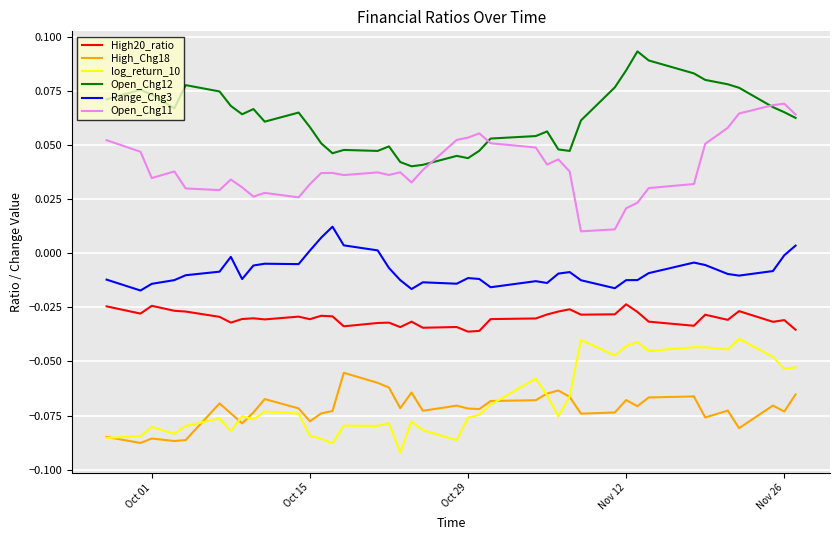

Rank the series by their maximum value, from lowest to highest.

High_Chg18, log_return_10, High20_ratio, Range_Chg3, Open_Chg11, Open_Chg12